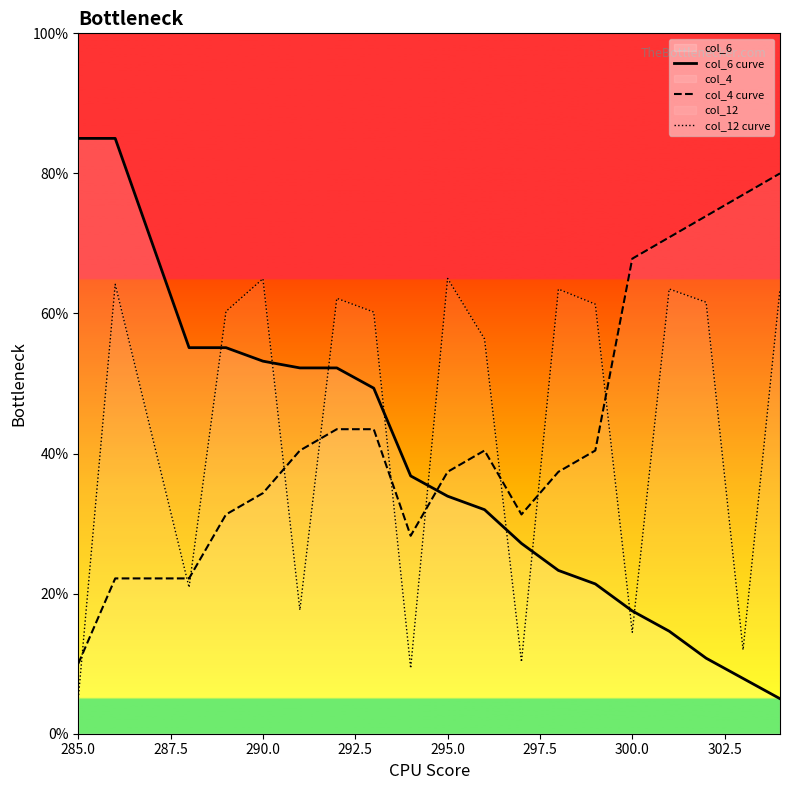

At which label does col_4 curve reach its minimum?

285.0